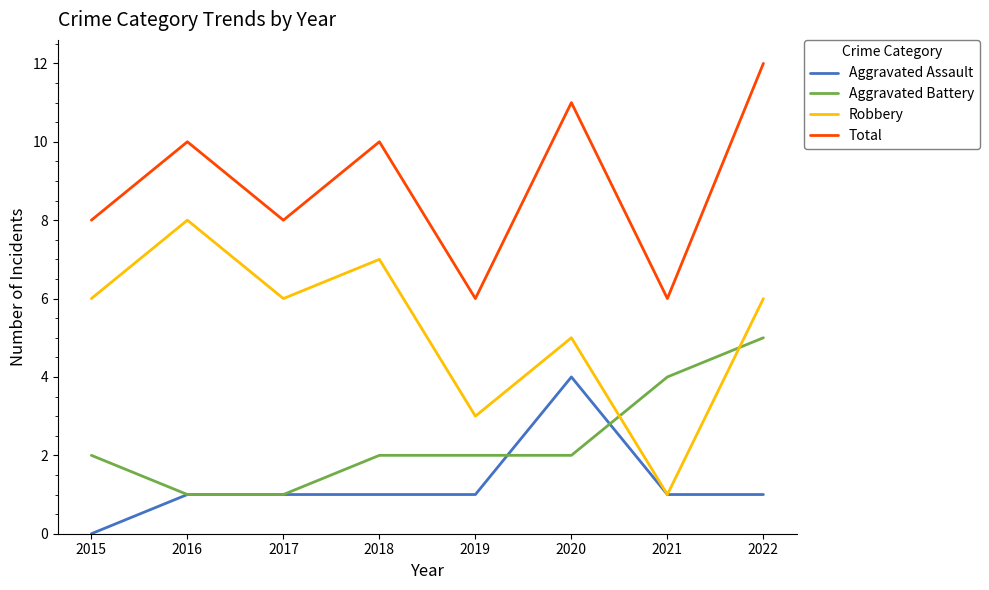

What is the difference between the highest and lowest values at 2020?

9